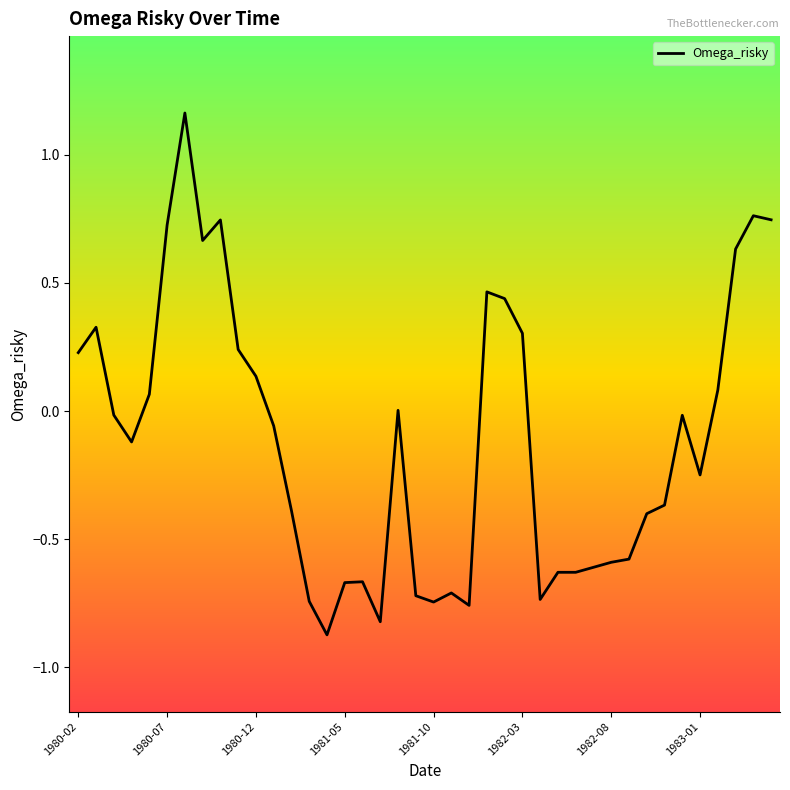

True or false: there are more than 1 points higher than both neighbors.

True